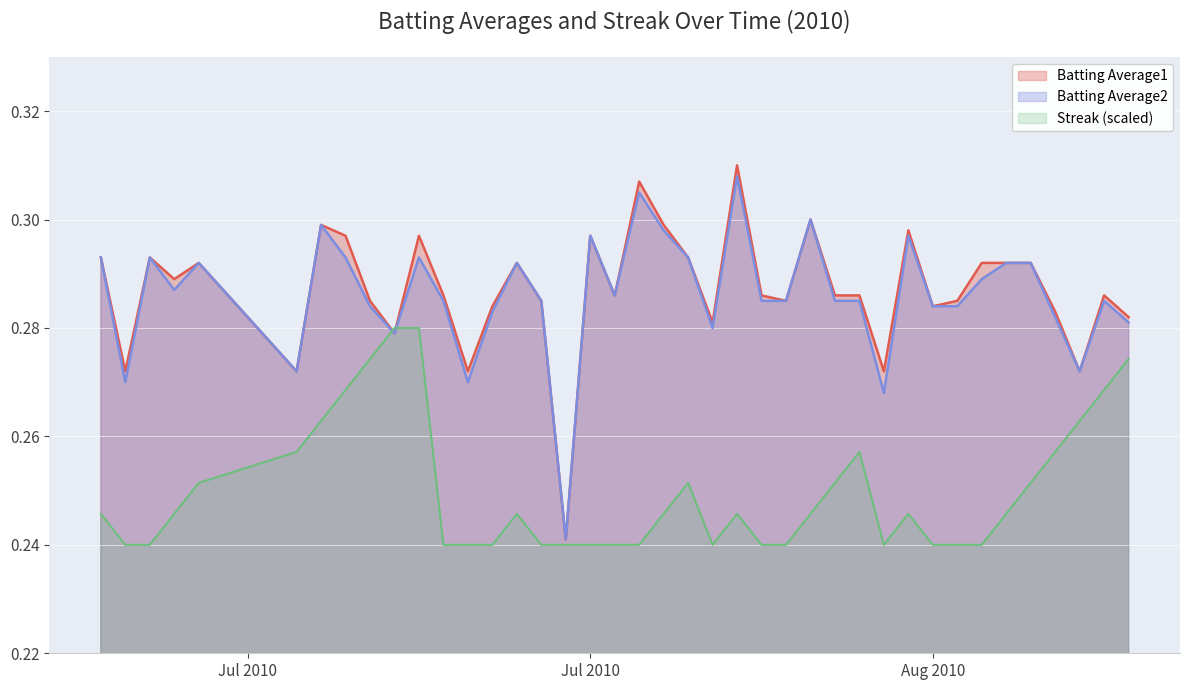

What are all the series names shown in the legend?

Batting Average1, Batting Average2, Streak (scaled)